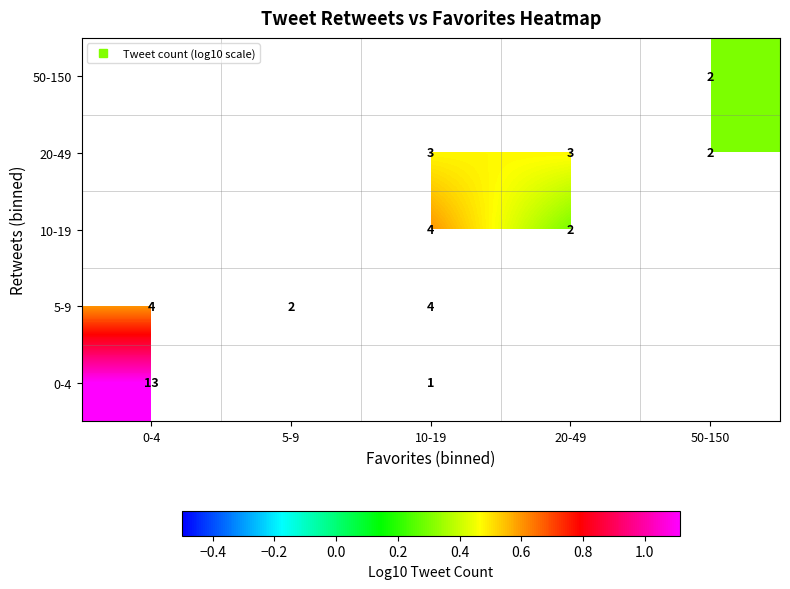

At how many categories does at least one series exceed 1?

1